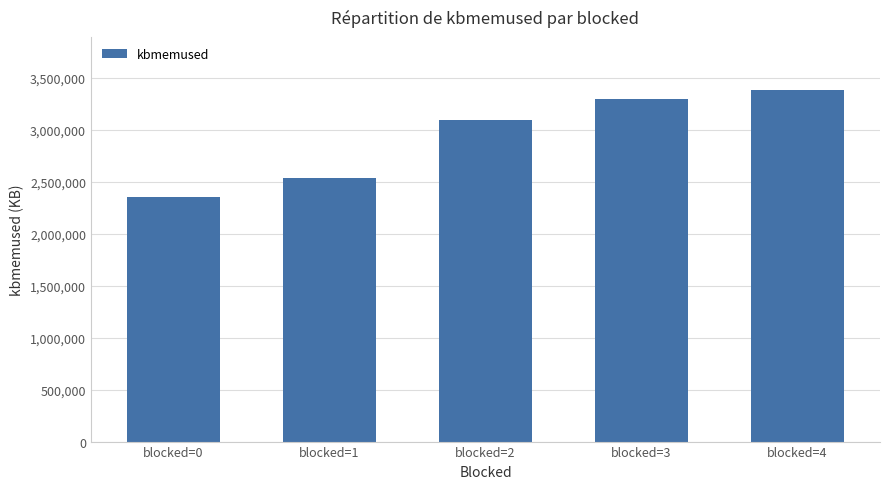

What is the greatest value displayed?

3385756